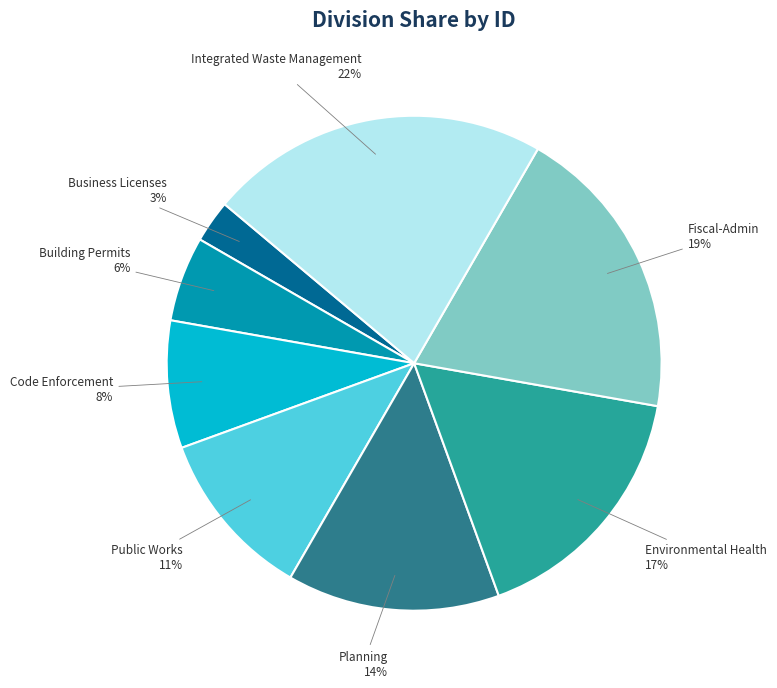

Between Business Licenses and Fiscal-Admin, which is larger?

Fiscal-Admin